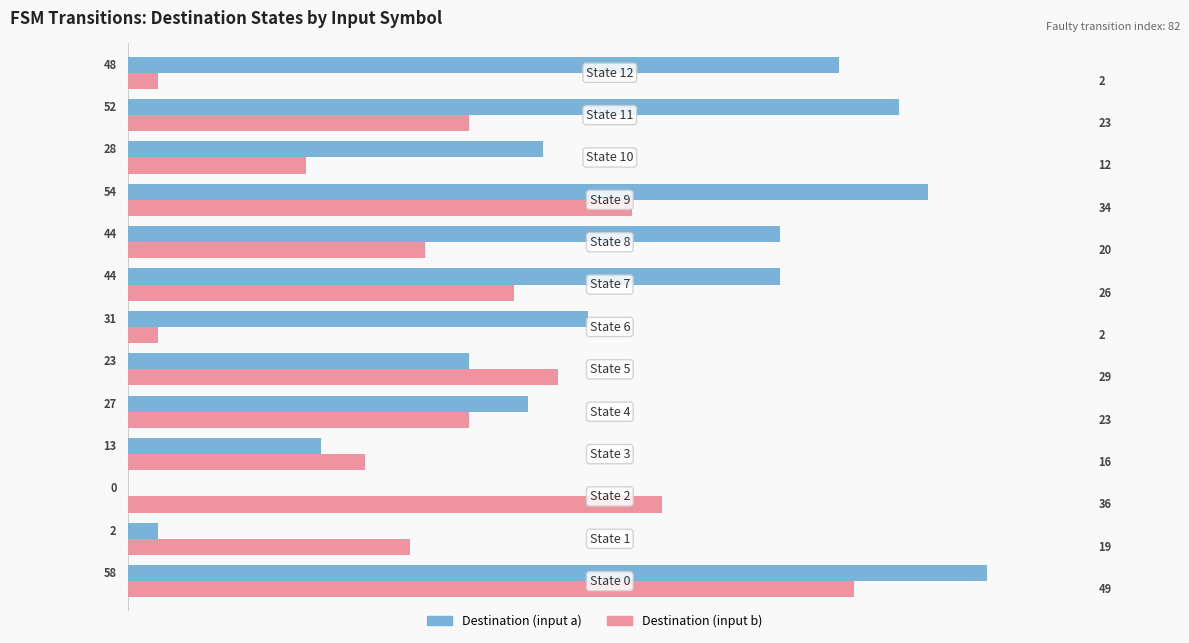

How many data points does each series have?

13